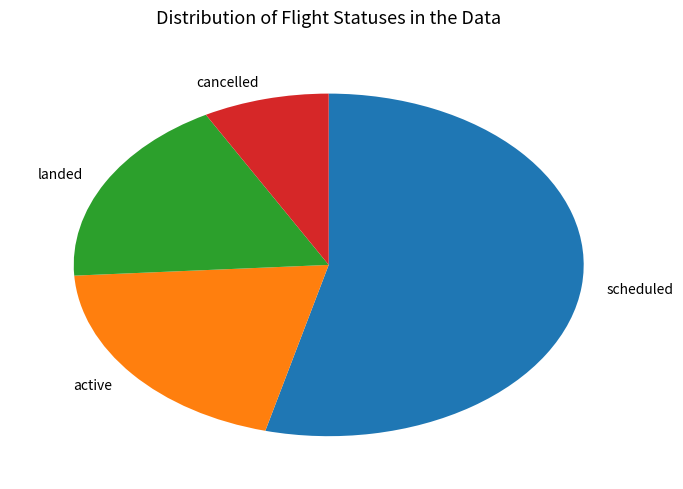

Do cancelled and landed together represent more than half of the pie?

No